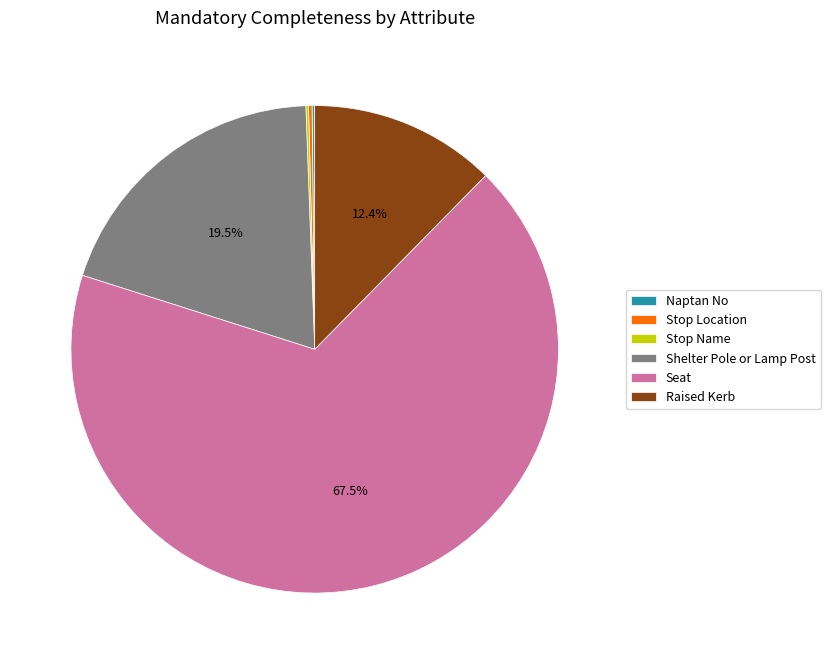

Which slice is the largest?

Seat